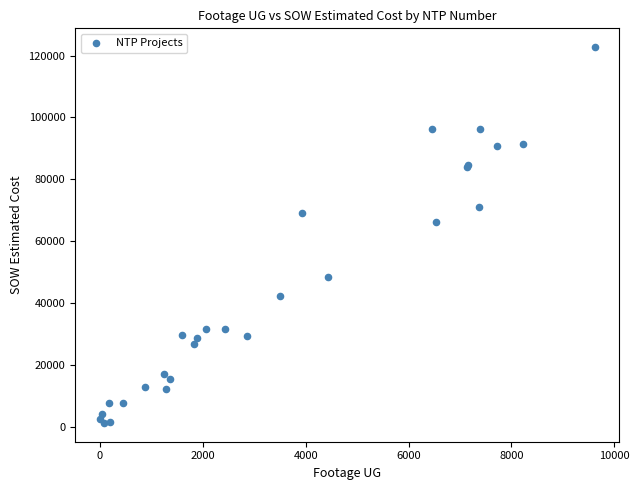

What Y value in the scatter plot is closest to 62029?

66271.5